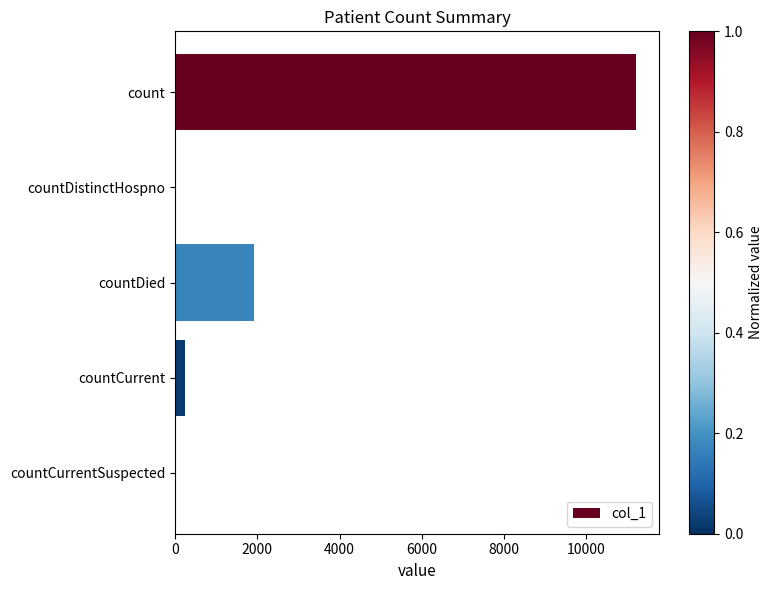

Reading top to bottom, extract all data points from this chart.

count=11208	countDistinctHospno=0	countDied=1908	countCurrent=252	countCurrentSuspected=0